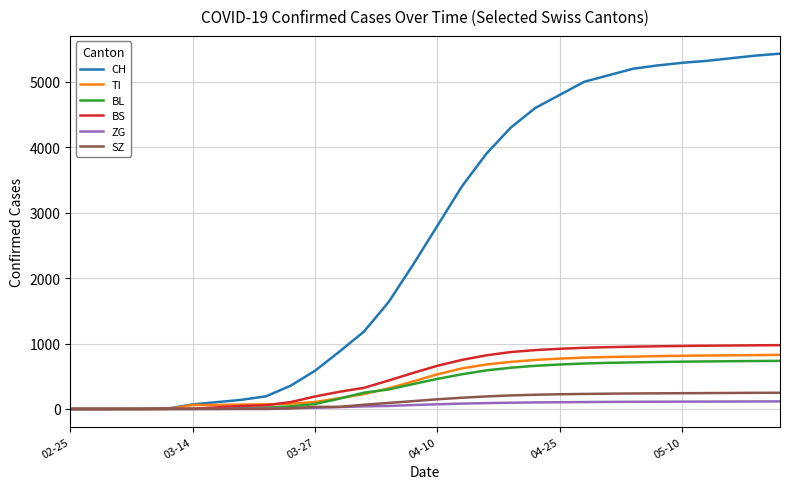

What is the maximum value shown in the chart?

5430